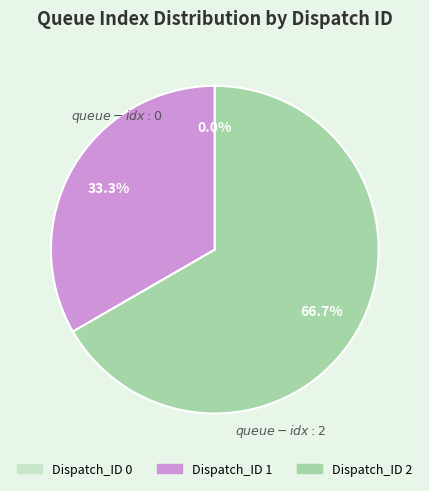

What is the change in value from Dispatch_ID 0 to Dispatch_ID 2?

+4